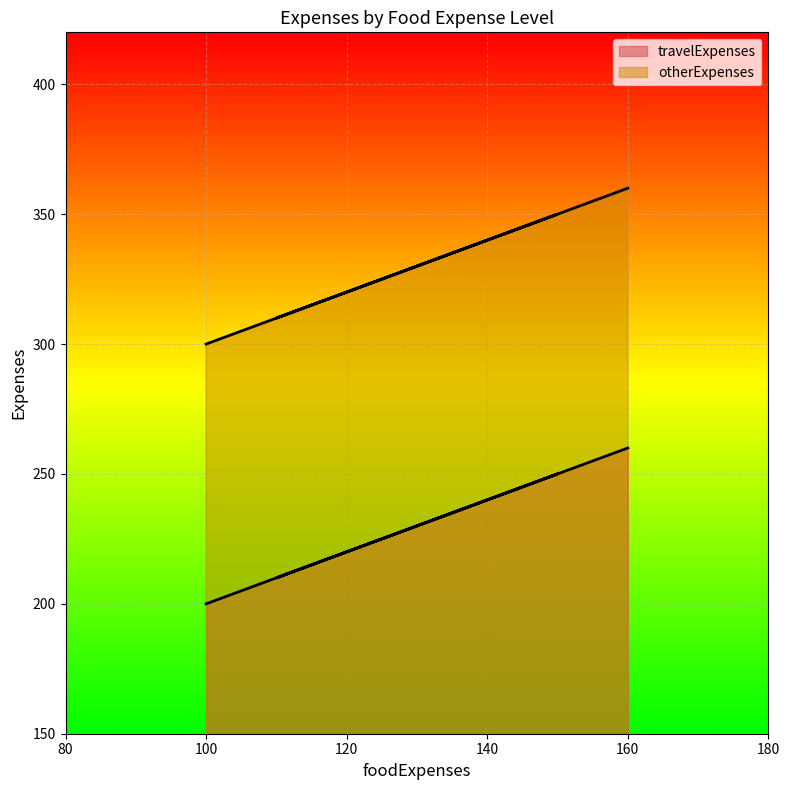

Reading right to left, extract all data points from this chart.

travelExpenses: 160=260	110=210	150=250	100=200
otherExpenses: 160=360	110=310	150=350	100=300